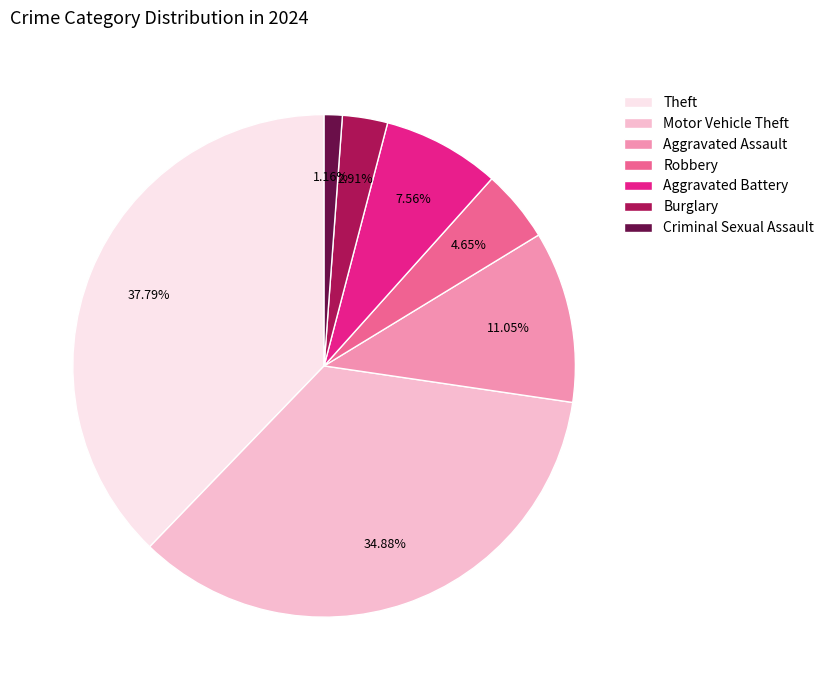

Is Aggravated Battery the majority of the pie?

No